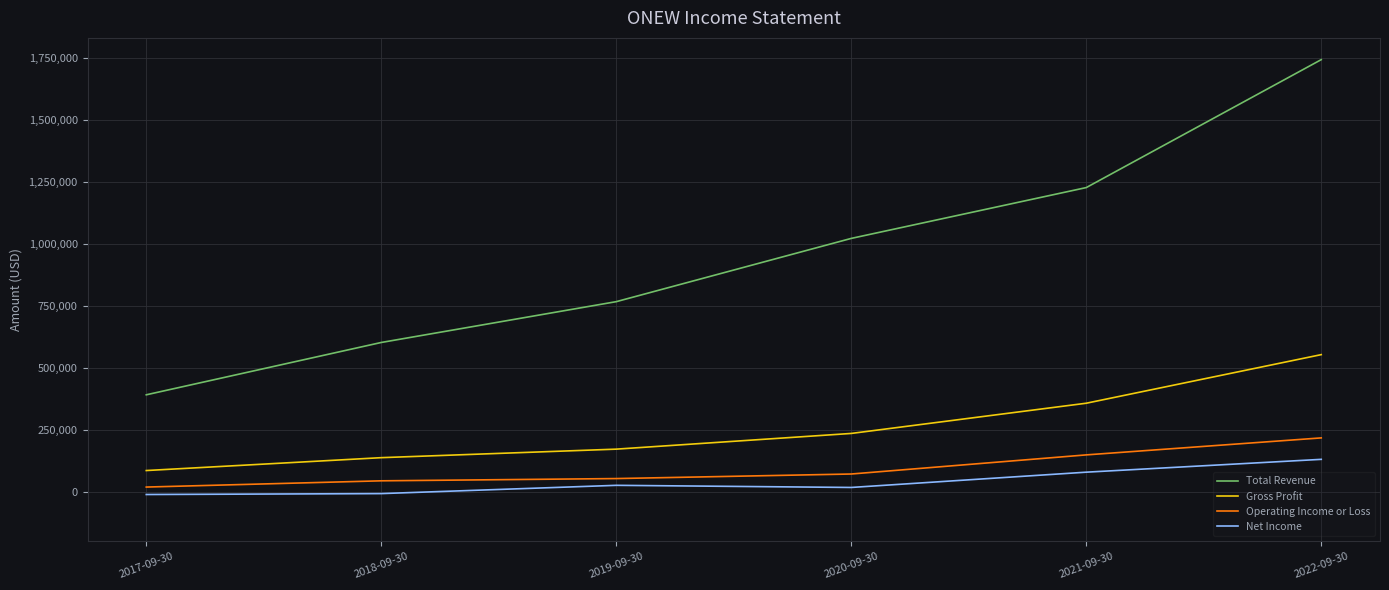

List the series in order of their peak value, lowest first.

Net Income, Operating Income or Loss, Gross Profit, Total Revenue